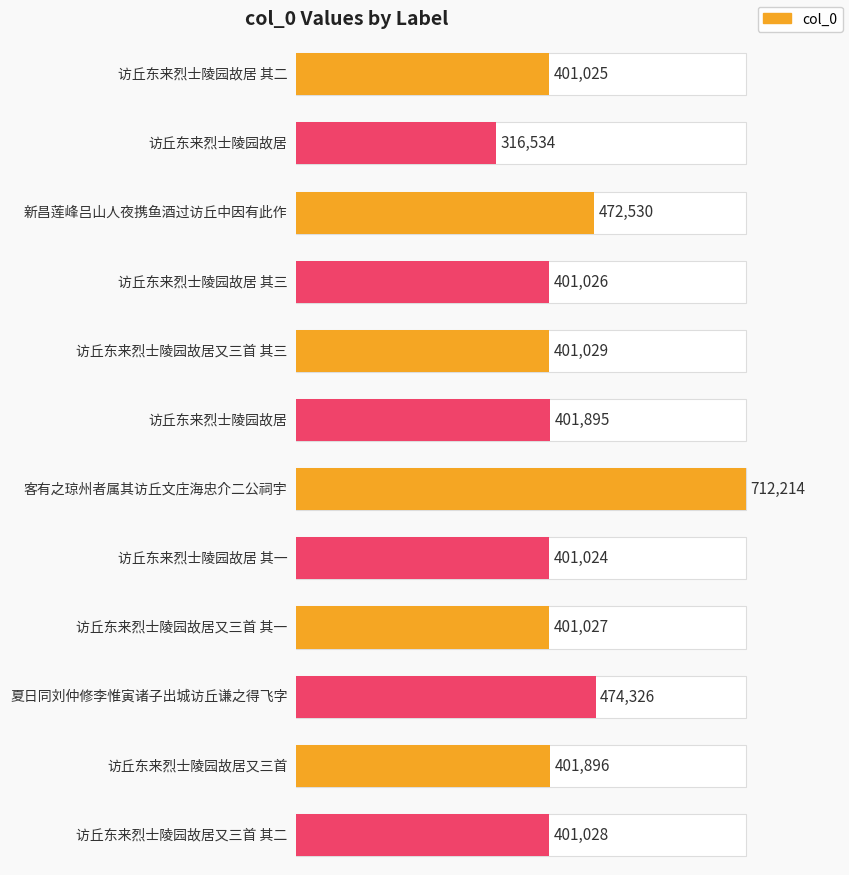

Which category has the lowest value across all series?

访丘东来烈士陵园故居